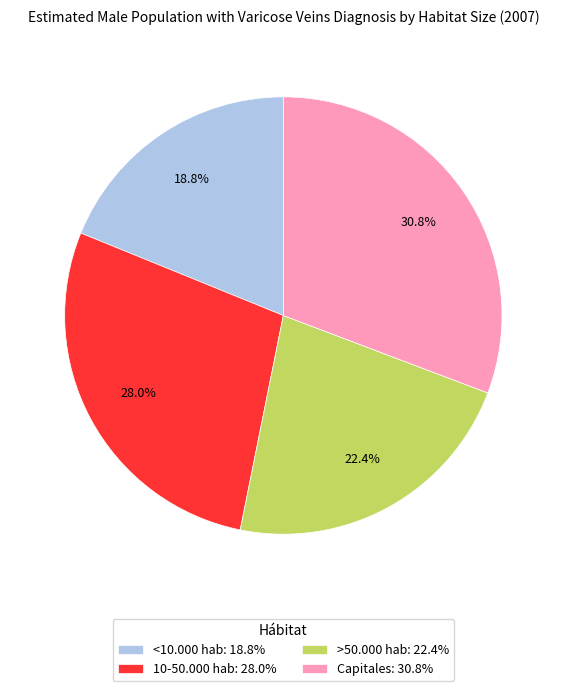

The <10.000 hab slice represents 13% of the pie. True or false?

False